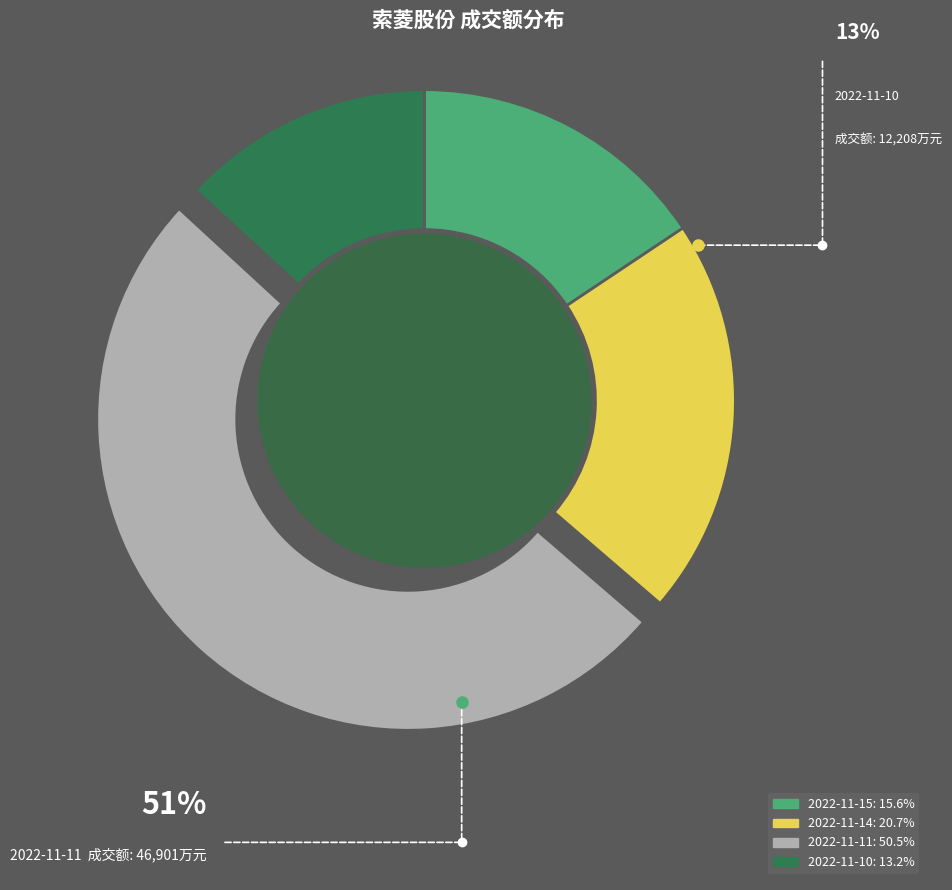

Is there any slice that represents more than half of the pie?

Yes